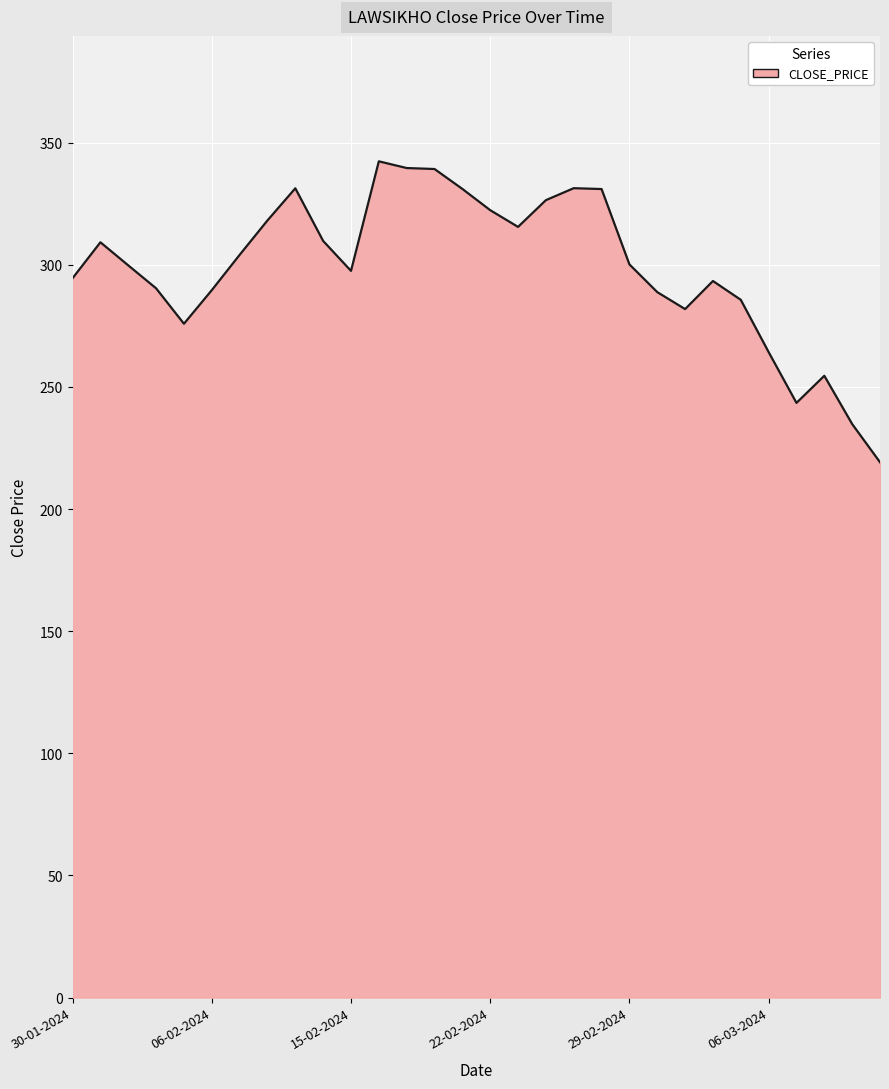

What is the smallest value displayed?

219.2